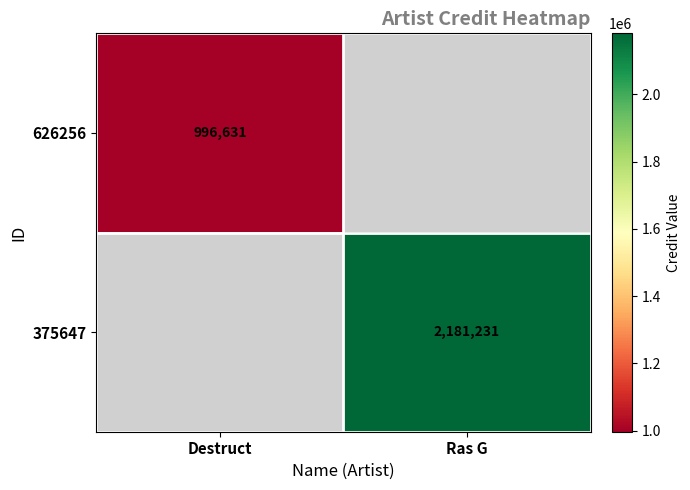

True or false: 375647 has a value of 2181231 at Ras G.

True